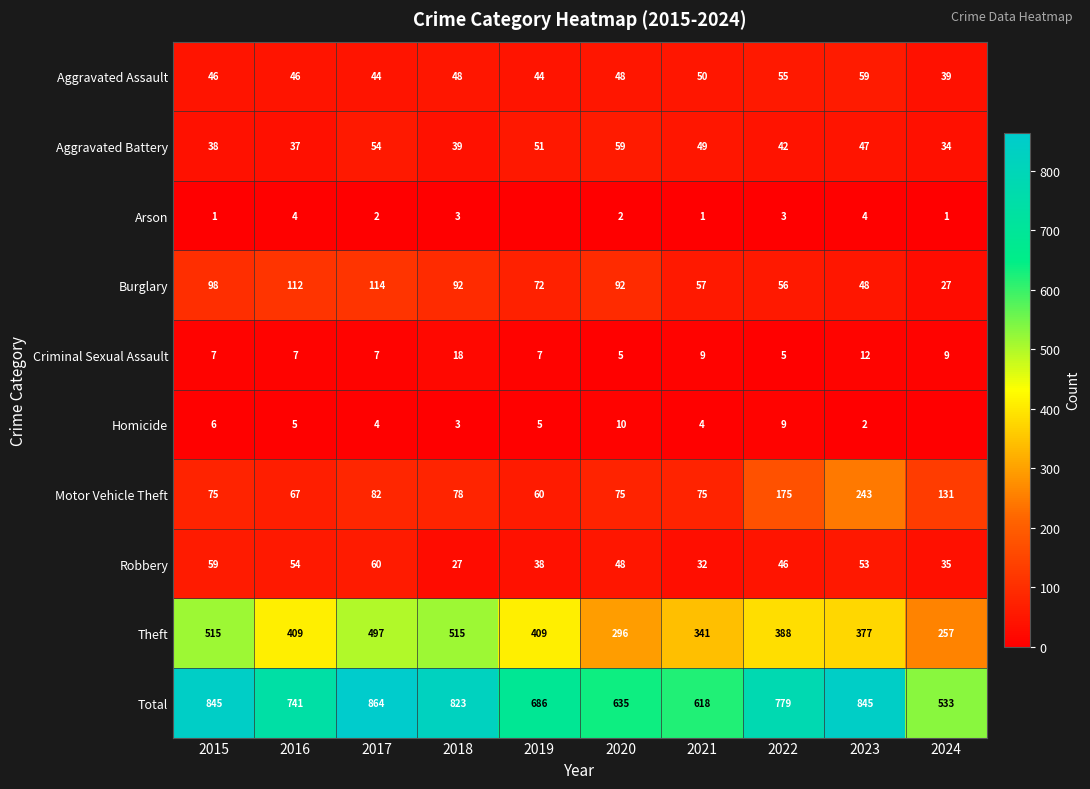

What is the spread (max minus min) of values at 2016?

737